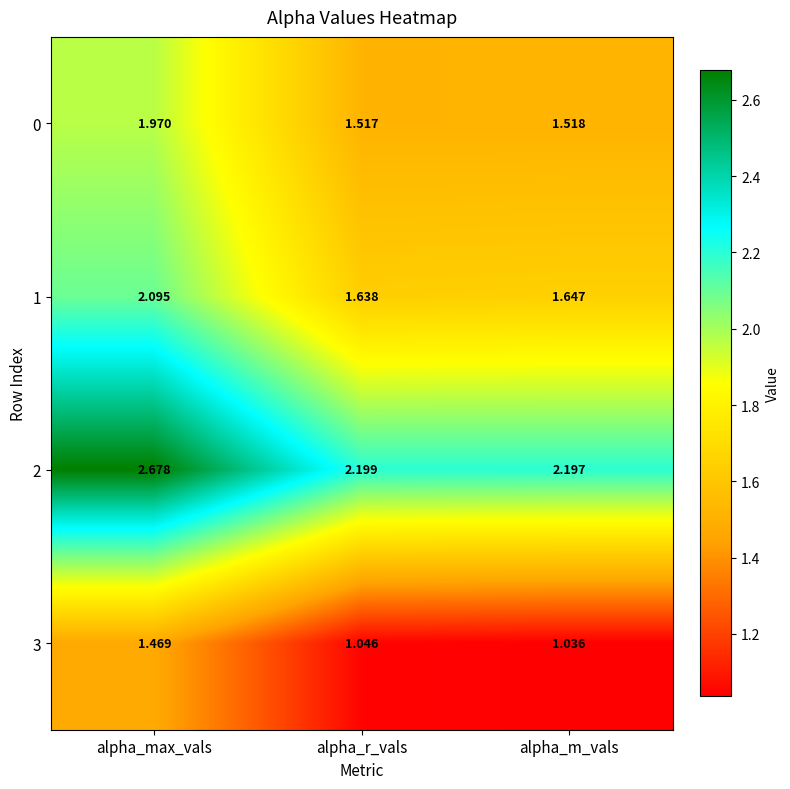

What is the total value across all series at alpha_m_vals?

6.4